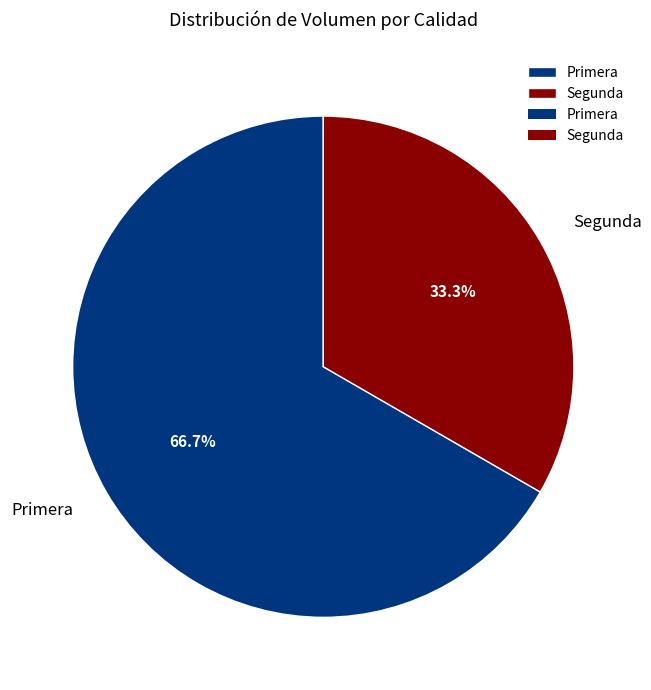

To the nearest percent, what is the average slice percentage?

50%